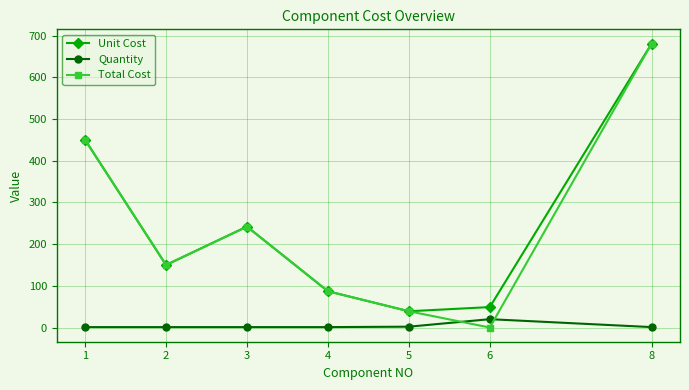

Which series has the largest range (max minus min)?

Total Cost